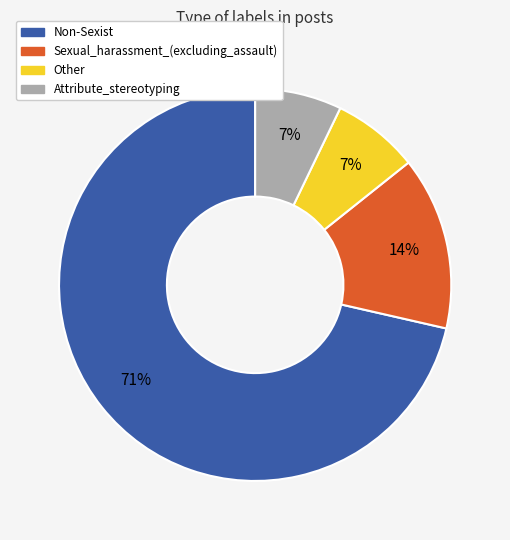

Is it true that Sexual_harassment_(excluding_assault) is 14% of the pie?

True